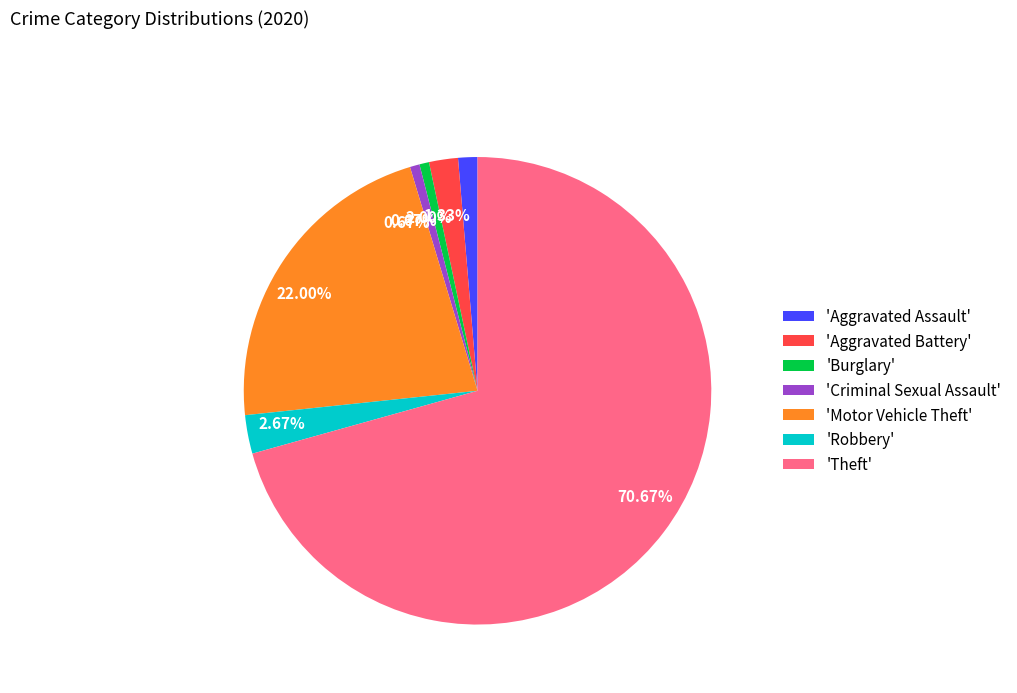

Do 'Burglary' and 'Theft' together represent more than half of the pie?

Yes